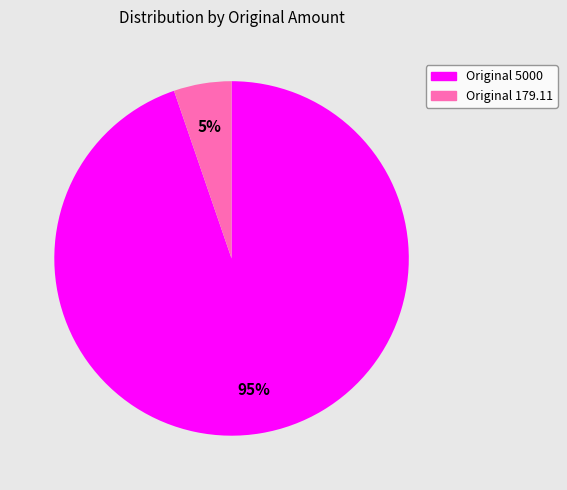

How many segments does this pie chart have?

2